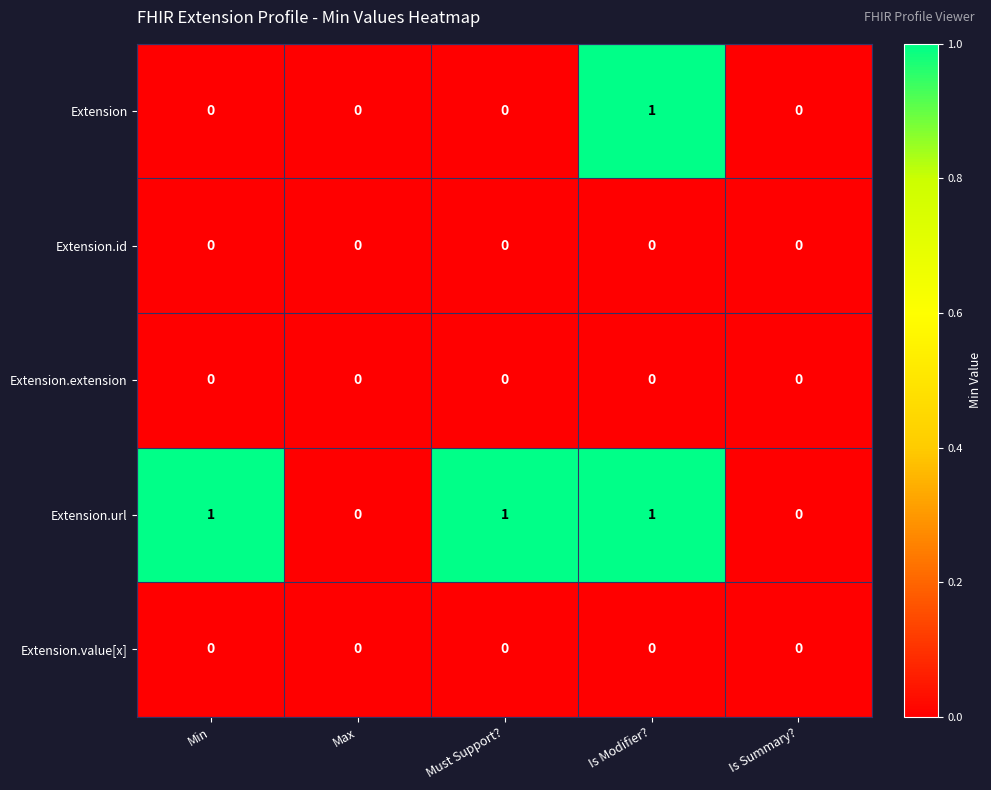

True or false: Extension.extension has a value of 0 at Max.

True